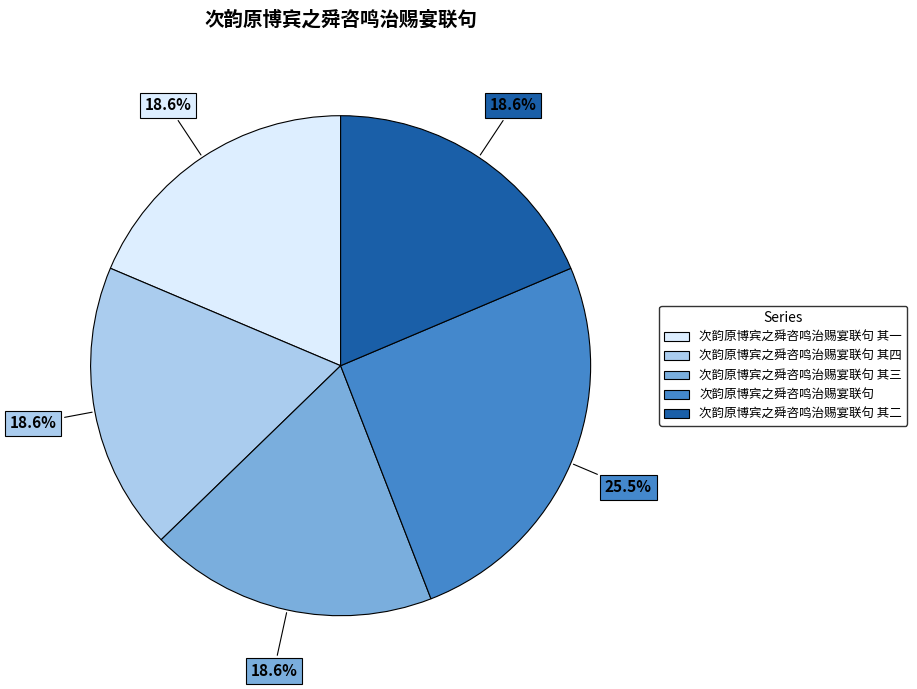

To the nearest percent, what is the average slice percentage?

20%